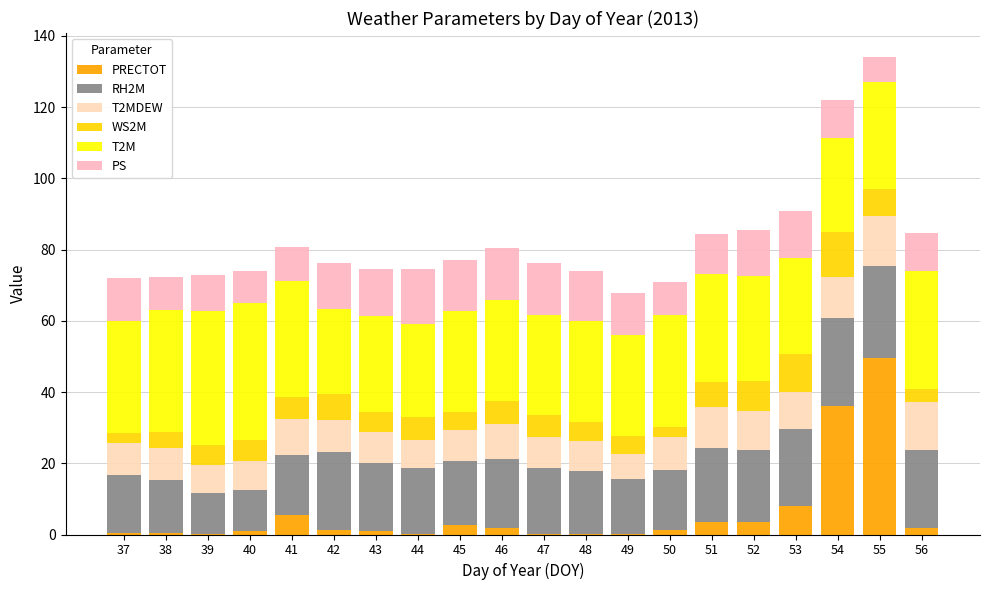

What is the difference between the second highest and second lowest values in the PRECTOT series?

36.1